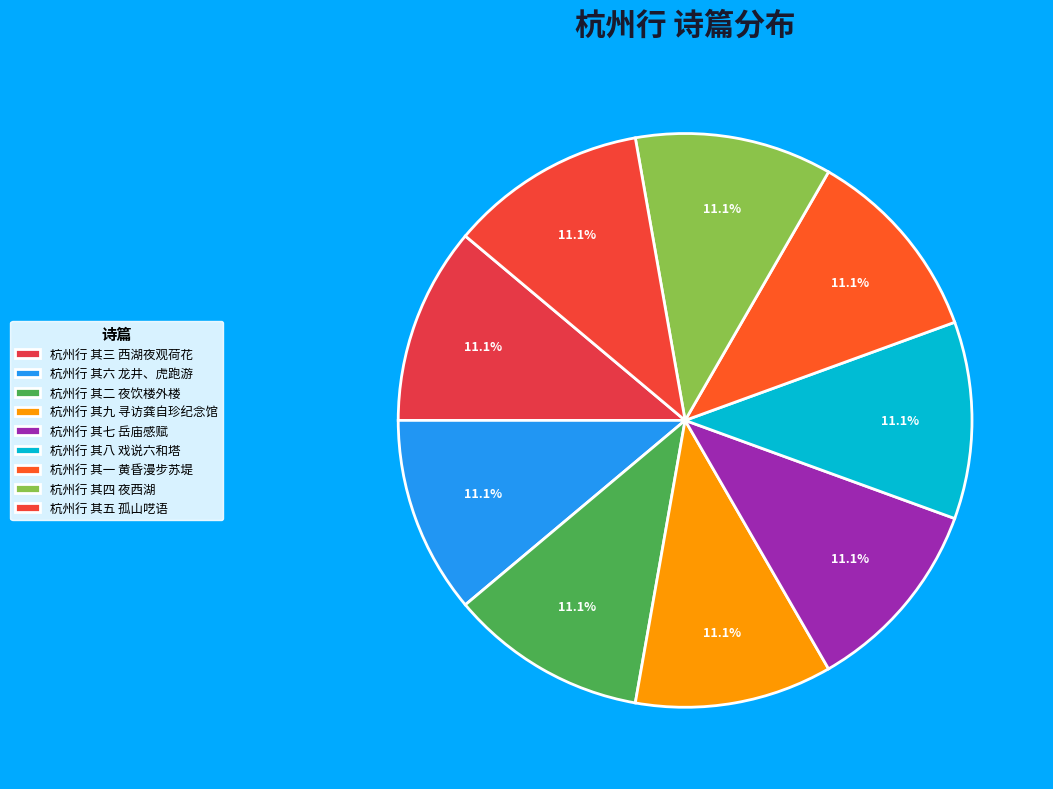

Is the sum of 杭州行 其五 孤山呓语 and 杭州行 其九 寻访龚自珍纪念馆 greater than half?

No